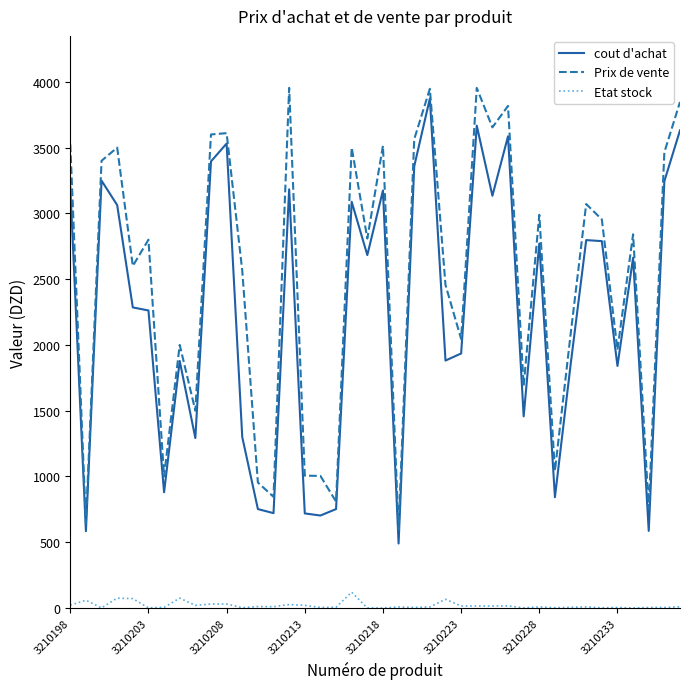

True or false: cout d'achat and Etat stock intersect in this chart.

False